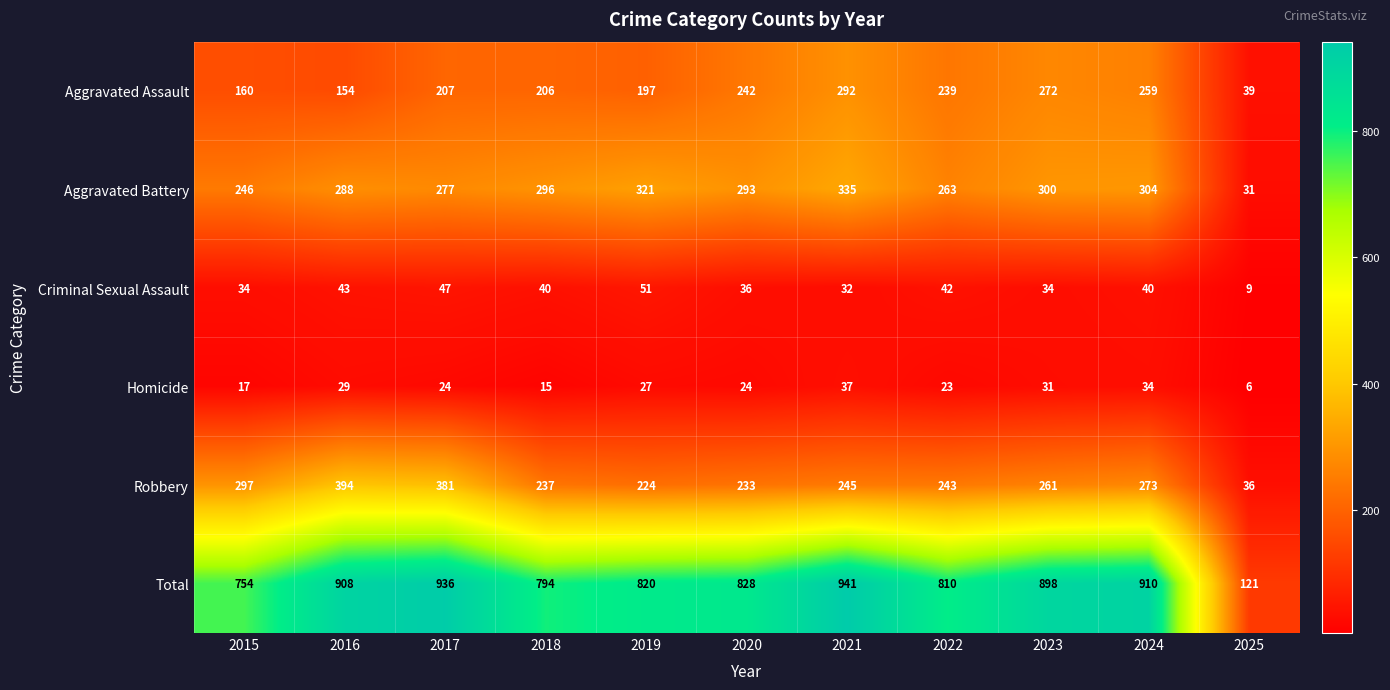

Which series has the largest total across all categories?

Total